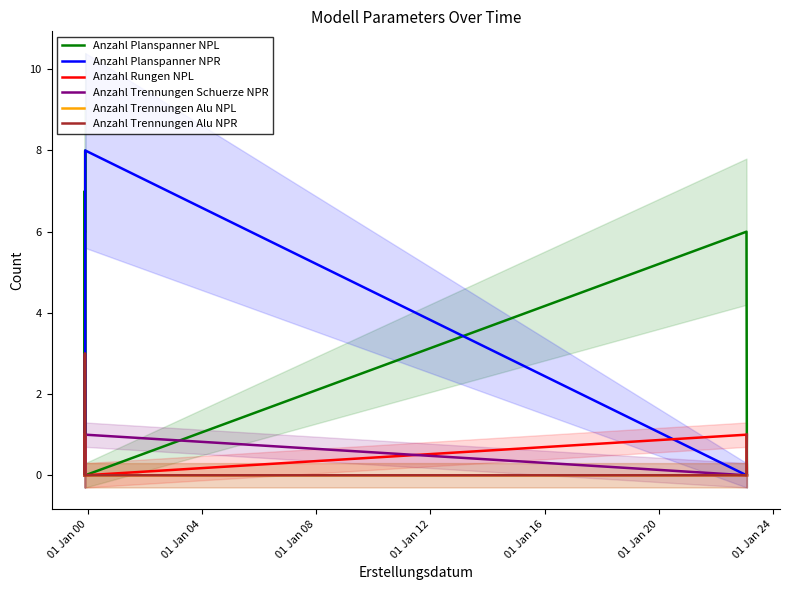

How many lines are shown in the chart?

6